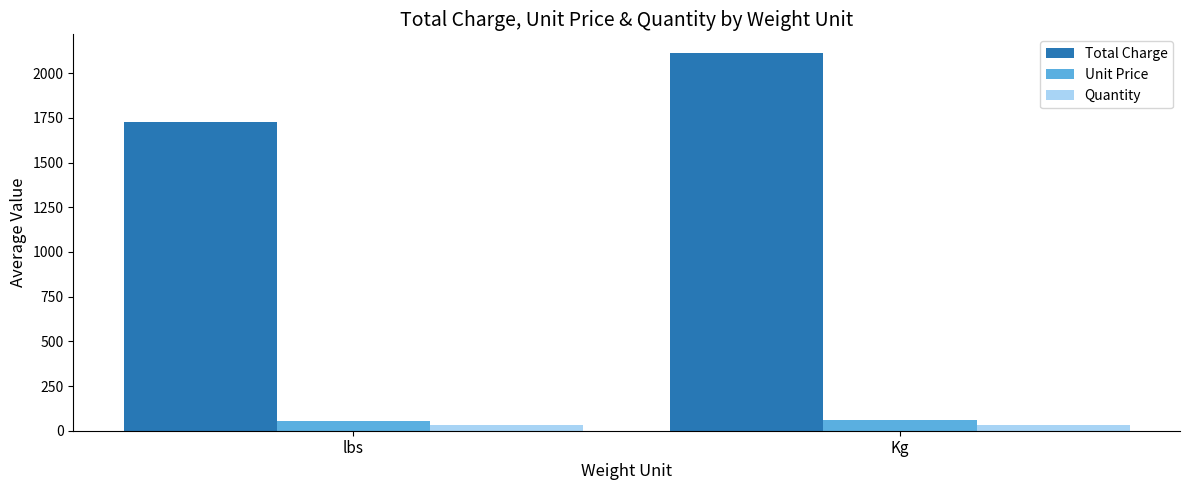

Count the Quantity values in the range 30 to 31.

2